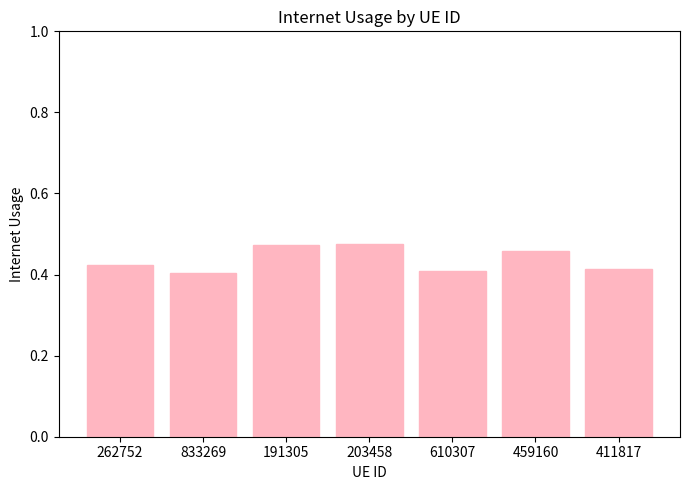

How many values are between 0 and 1?

7